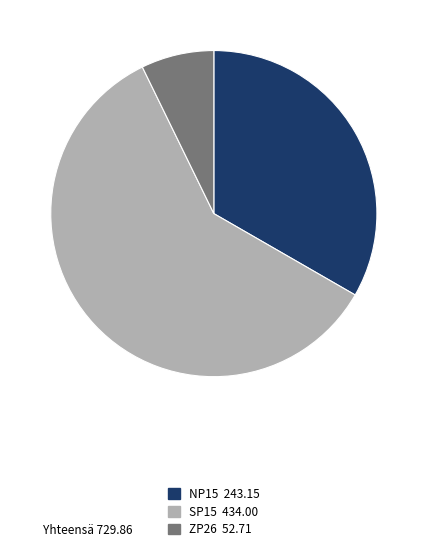

Combined, do SP15 and ZP26 account for over 50%?

Yes